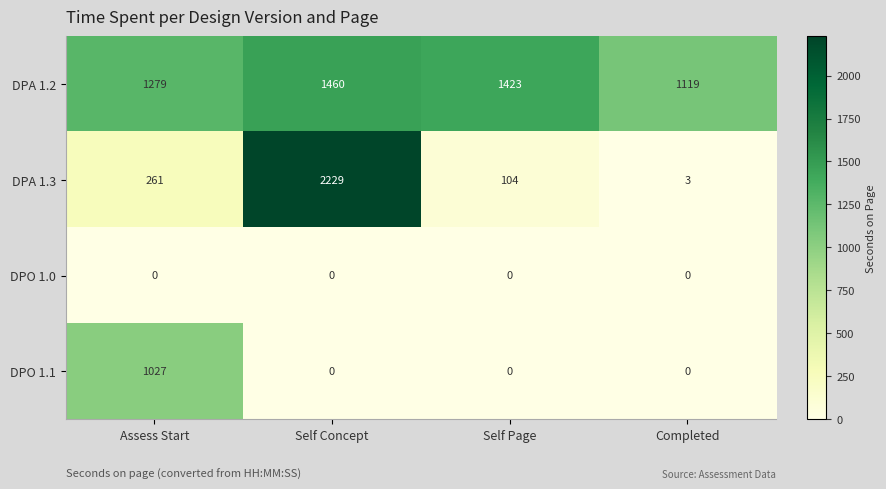

How many DPA 1.2 values are between 1279 and 1460?

3